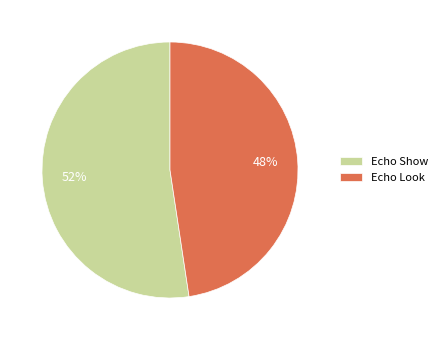

What is the largest slice in the pie chart?

Echo Show